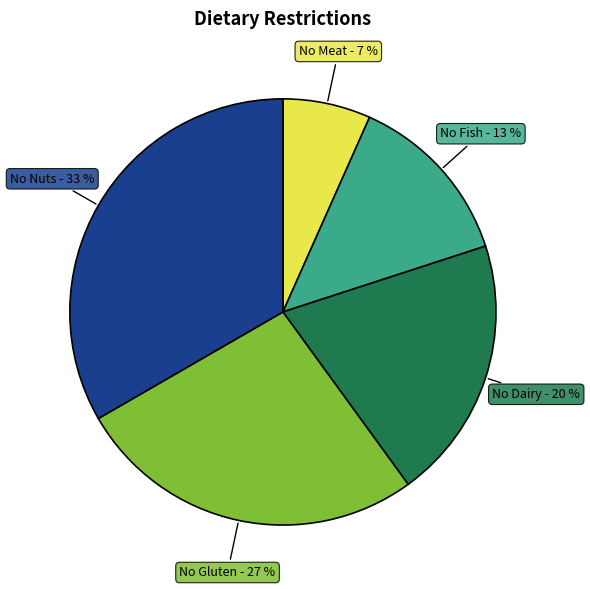

Does any single category account for the majority?

No